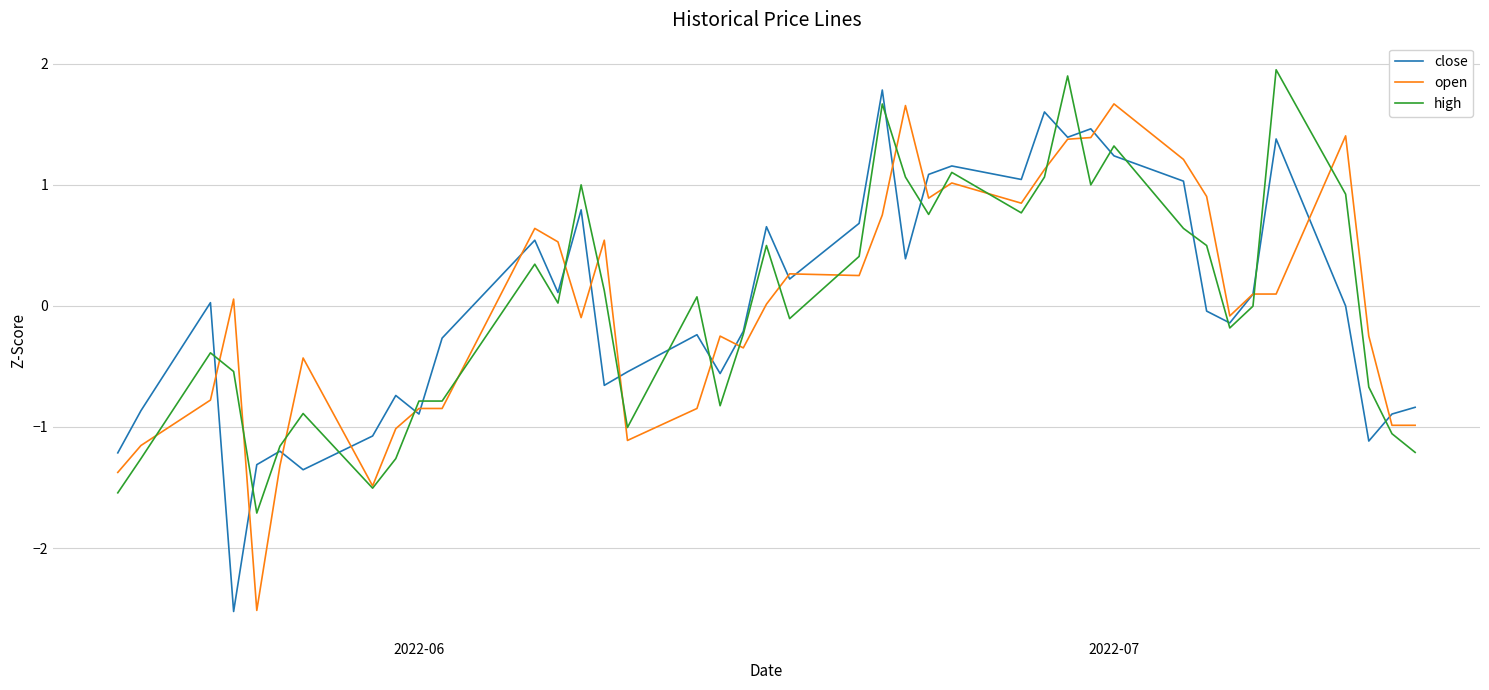

What is the minimum value shown in the chart?

-2.5